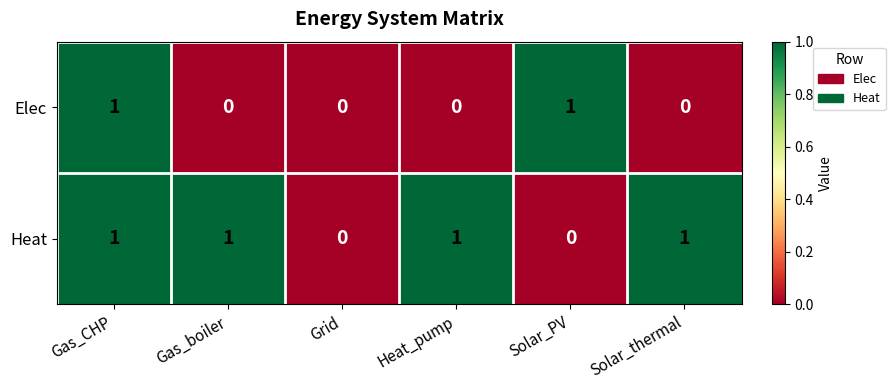

At which category is the sum across all series the highest?

Gas_CHP